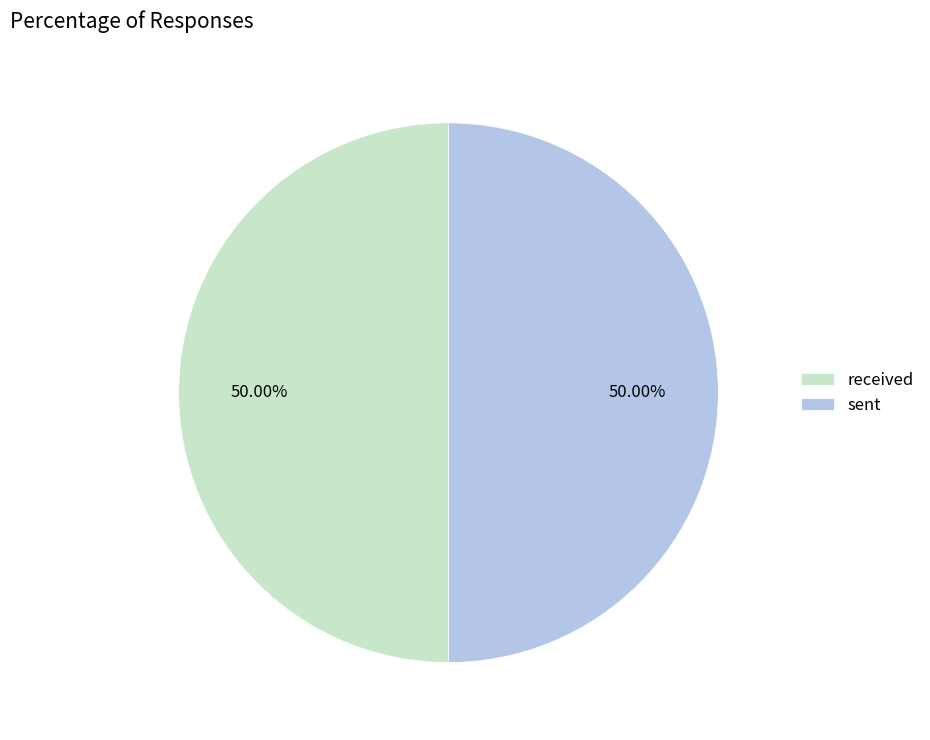

To the nearest percent, what is the combined percentage of sent and received?

100%